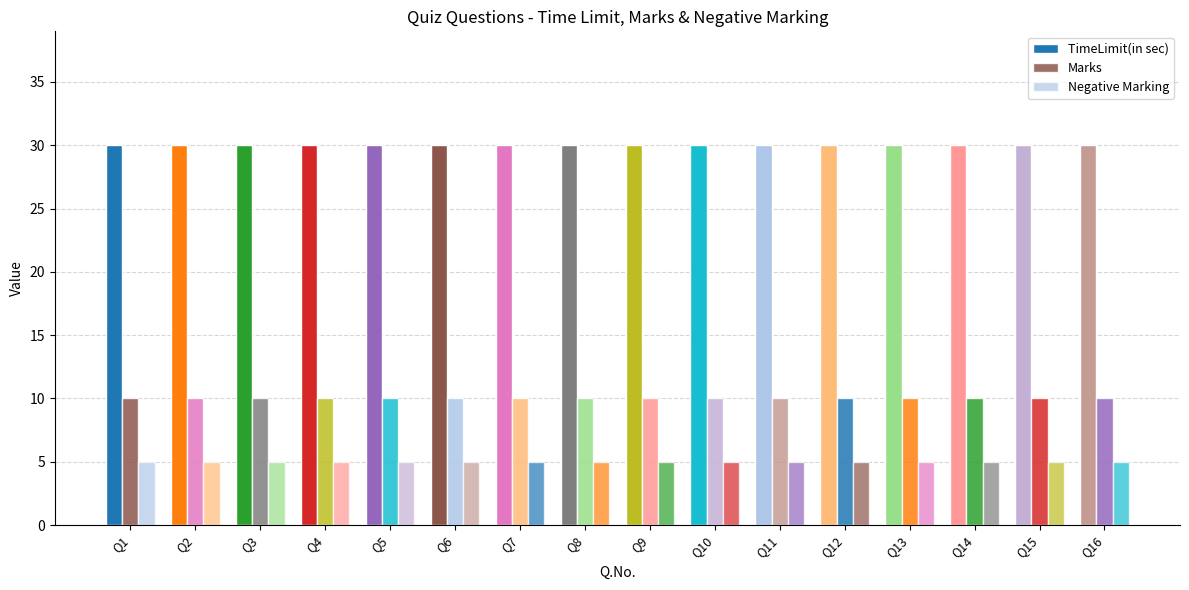

Are the bars grouped side by side (vs. stacked)?

Yes